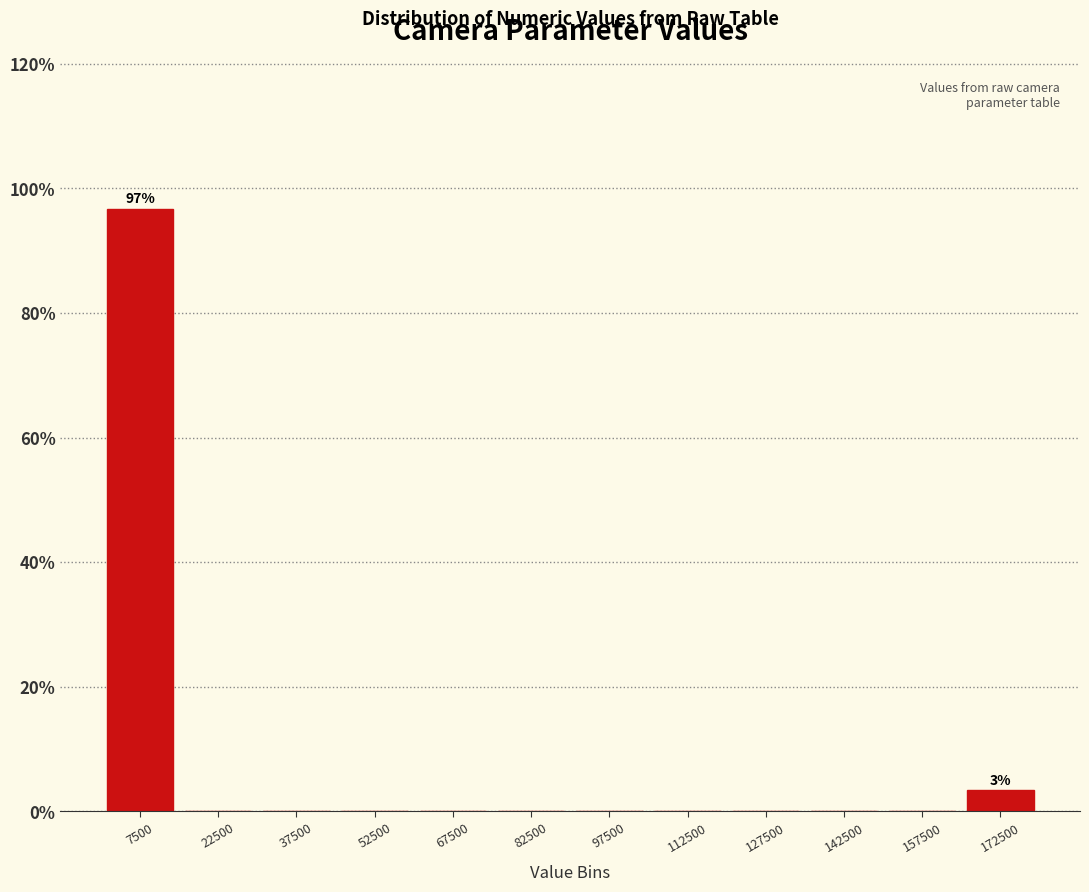

Over which range of the x-axis is the bar tallest?

0 to 15000